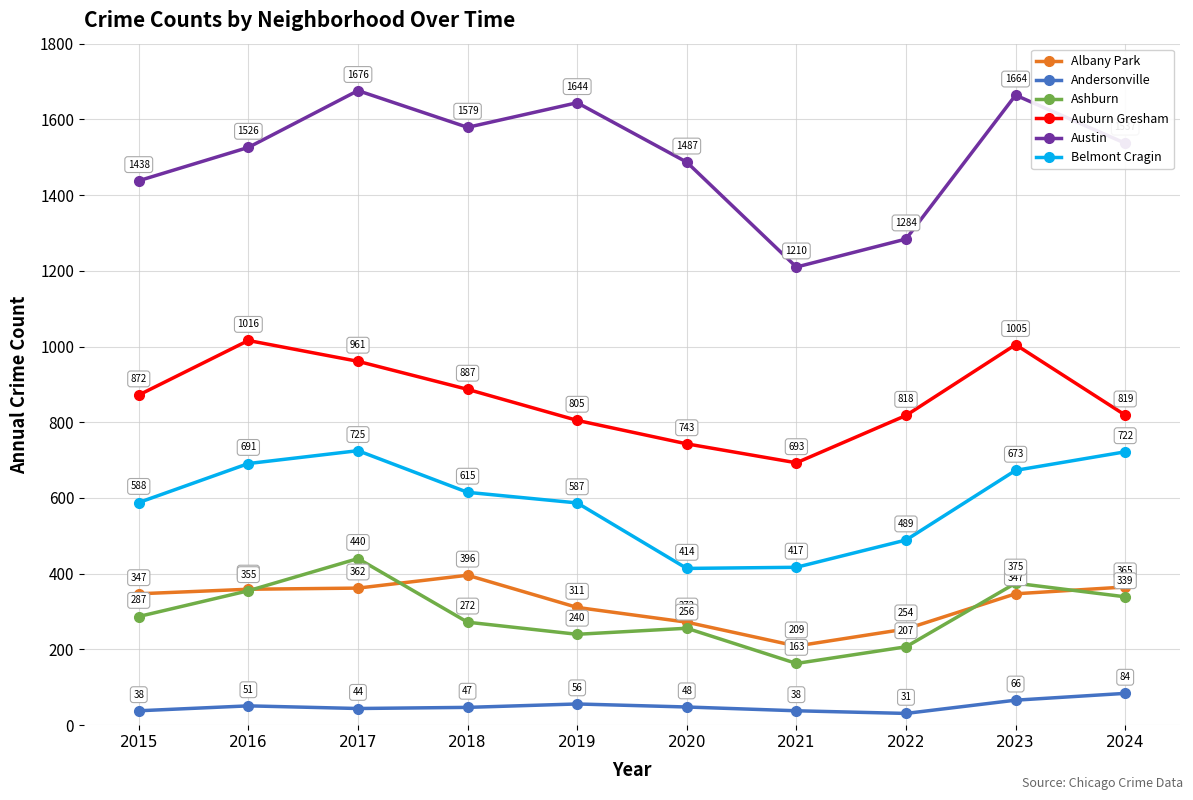

True or false: Ashburn and Auburn Gresham cross at least once.

False